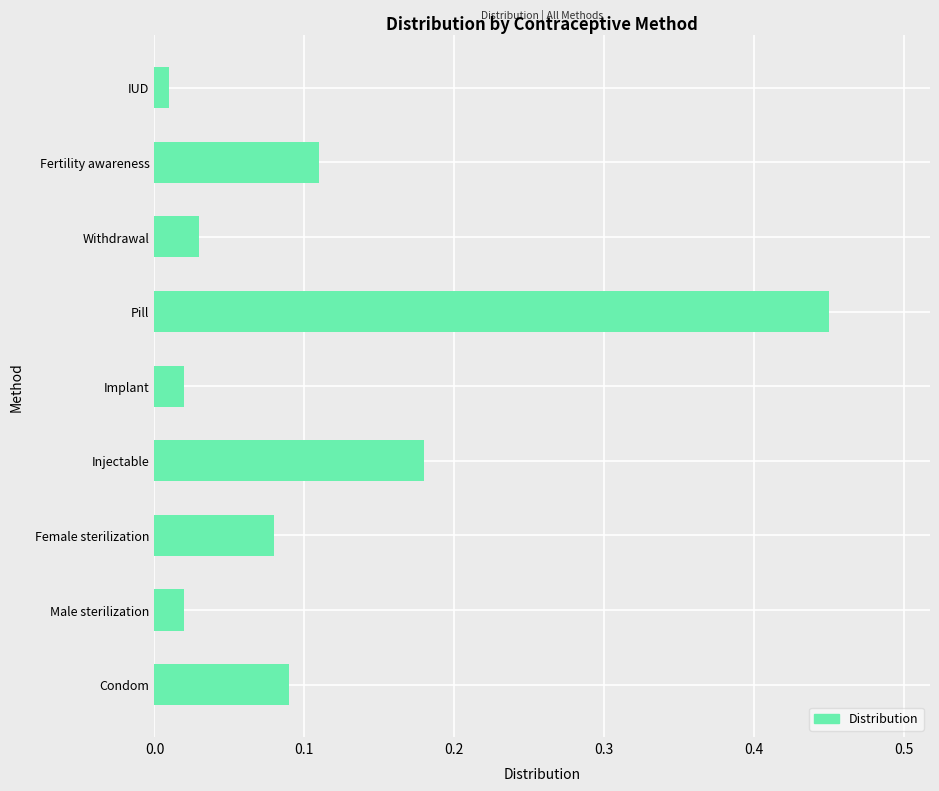

The value at Injectable is 0.1. True or false?

False